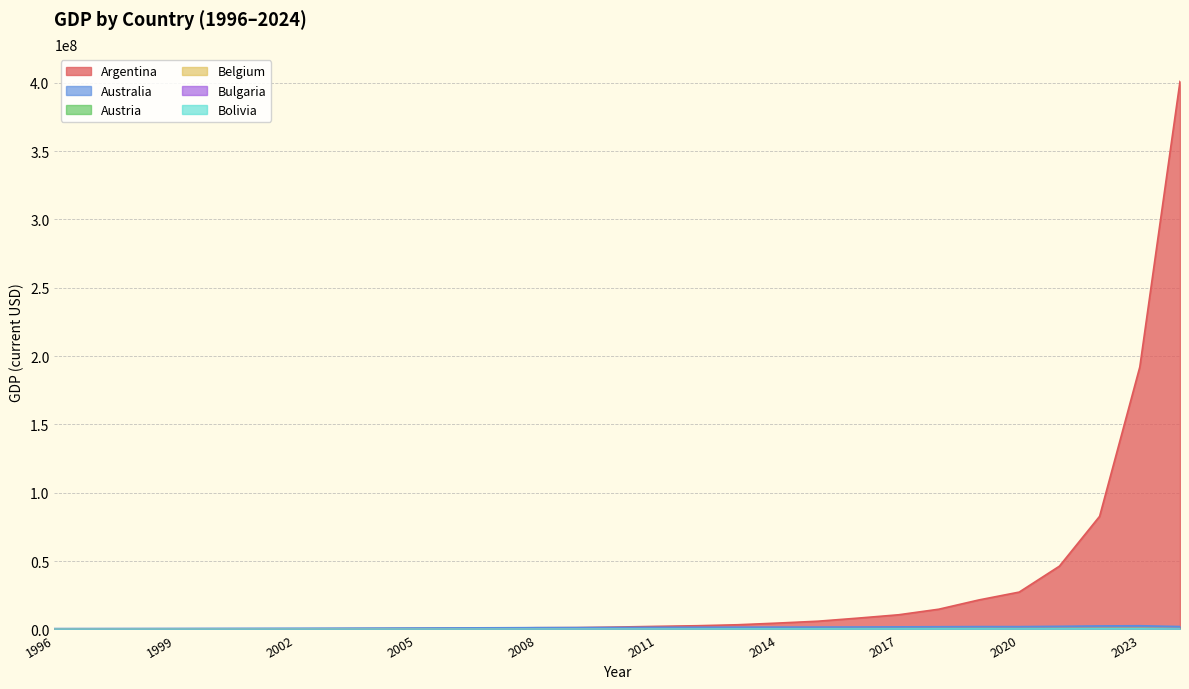

What is the value of the Bulgaria point at the 21st from the left?

95247.3